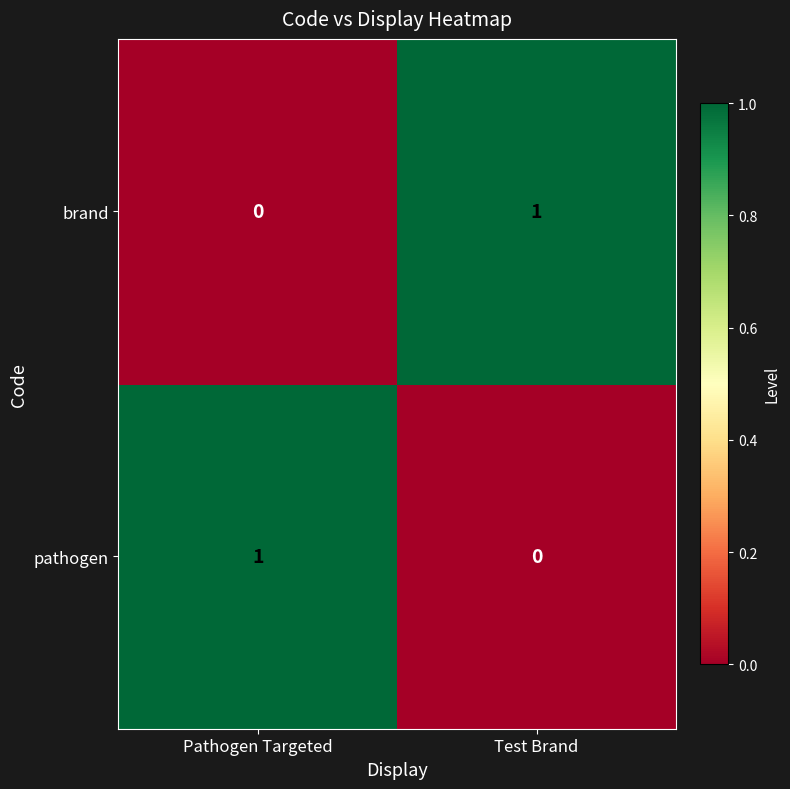

Rank the categories by pathogen value from highest to lowest.

Pathogen Targeted, Test Brand